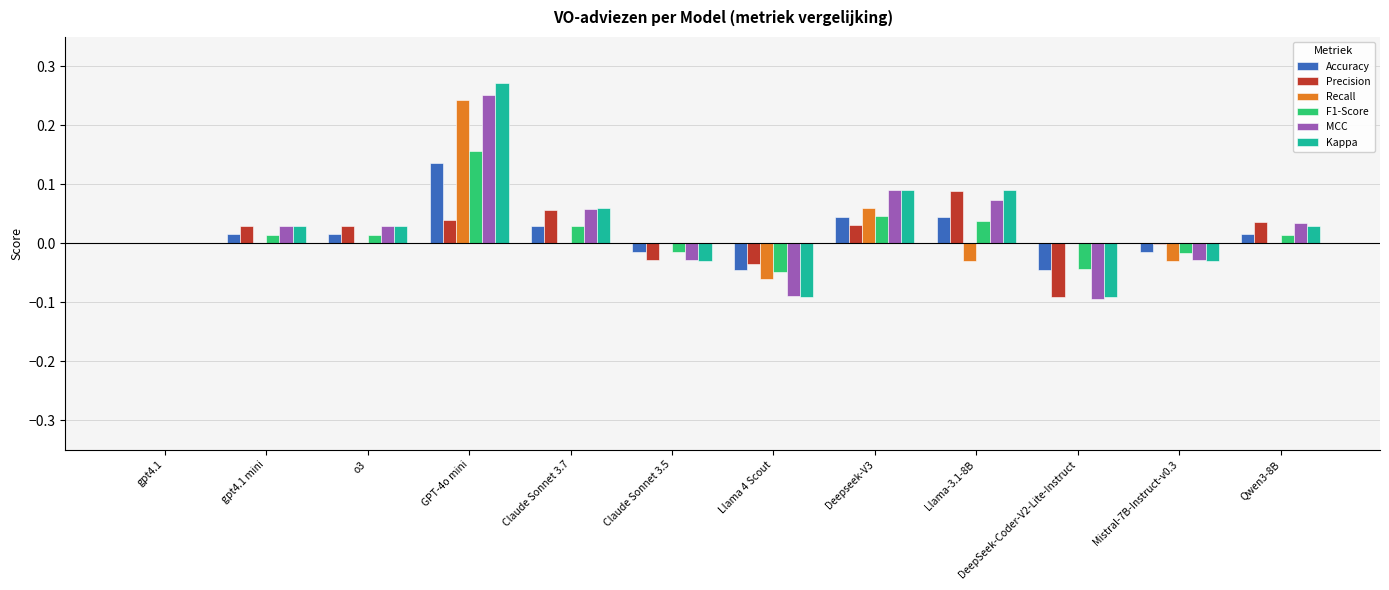

How many series are shown in this chart?

6